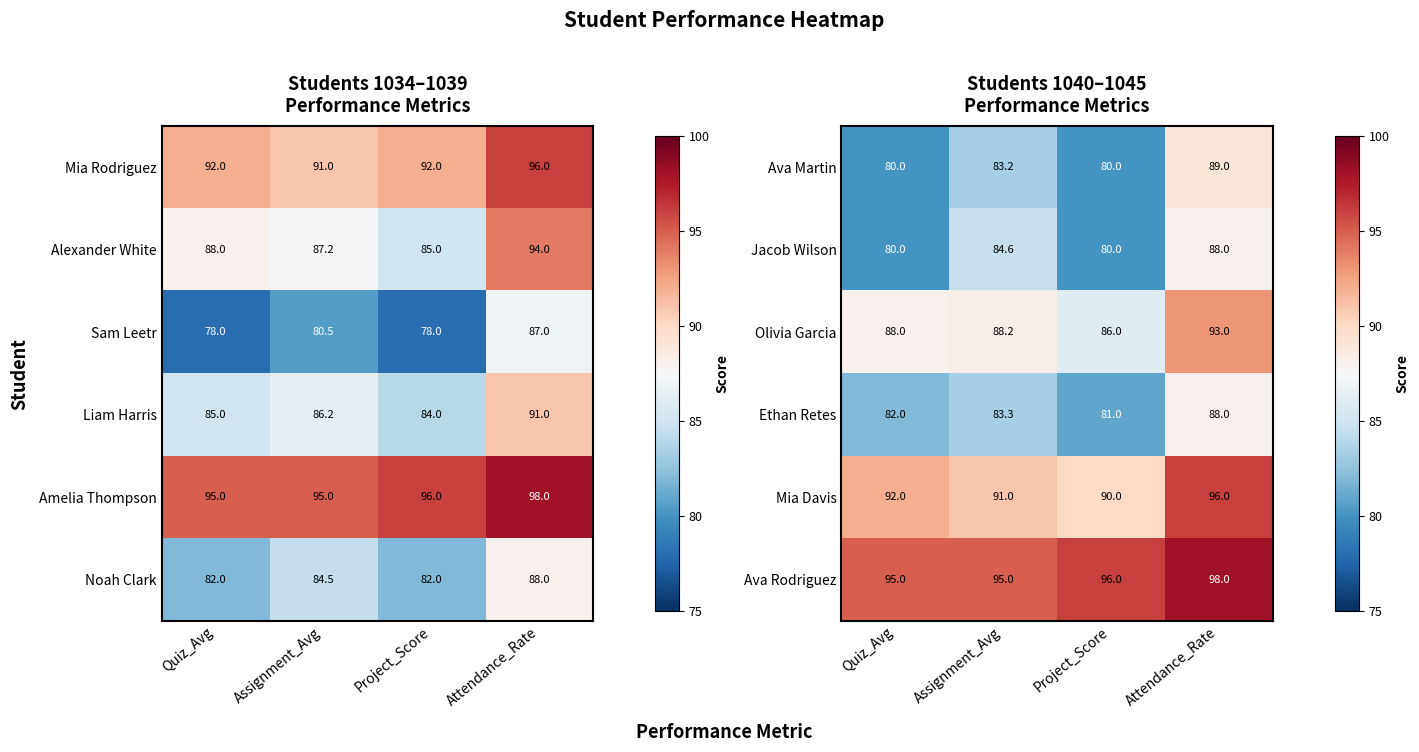

The Ava Martin series shows 106.0 at Project_Score. True or false?

False